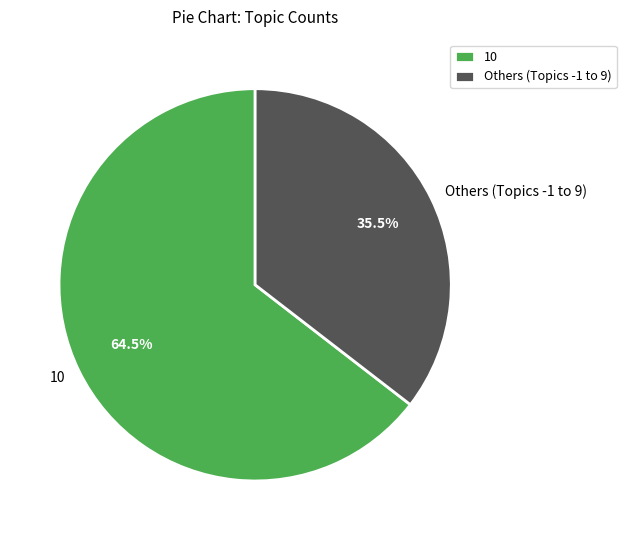

Rank the categories by value from lowest to highest.

Others (Topics -1 to 9), 10